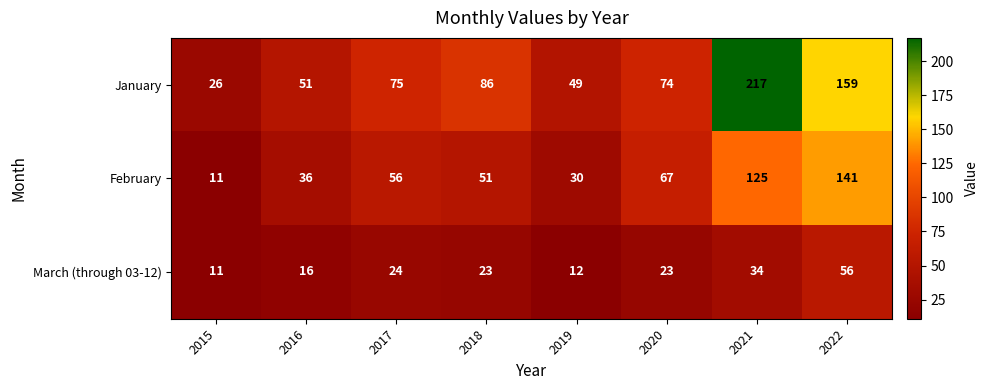

What is the approximate value of January at 2015, to the nearest 50?

50